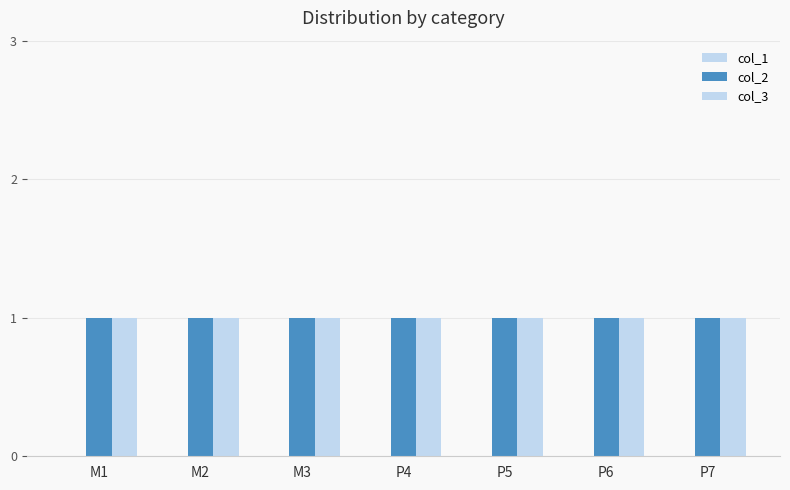

Which series changed the most between M2 and P4?

col_1